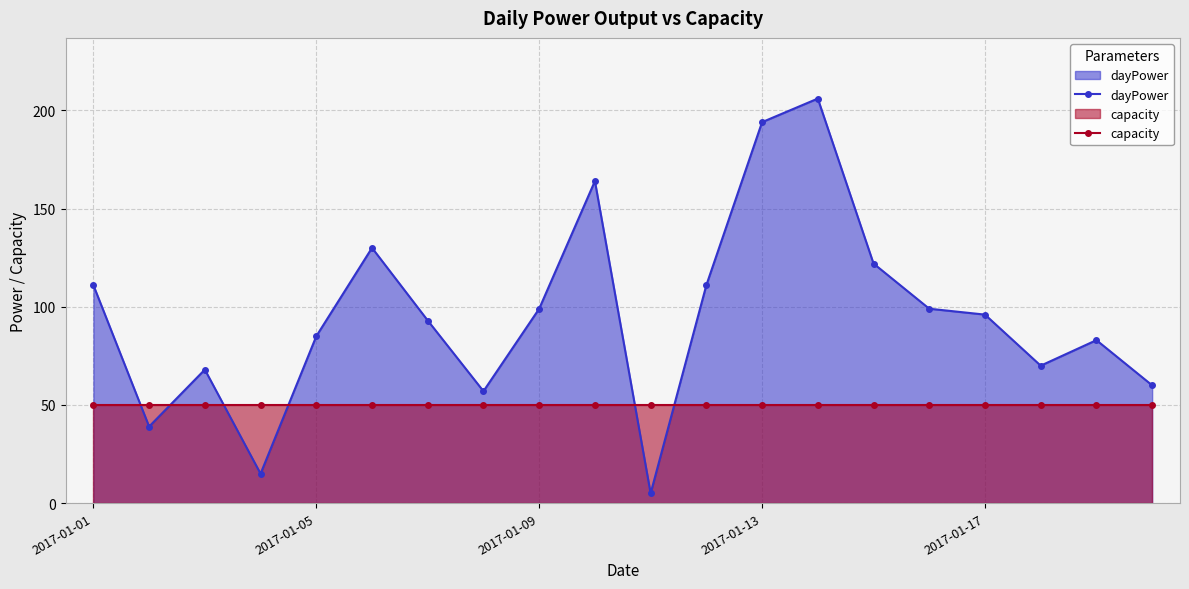

What is the difference between the second highest and second lowest values in the dayPower series?

179